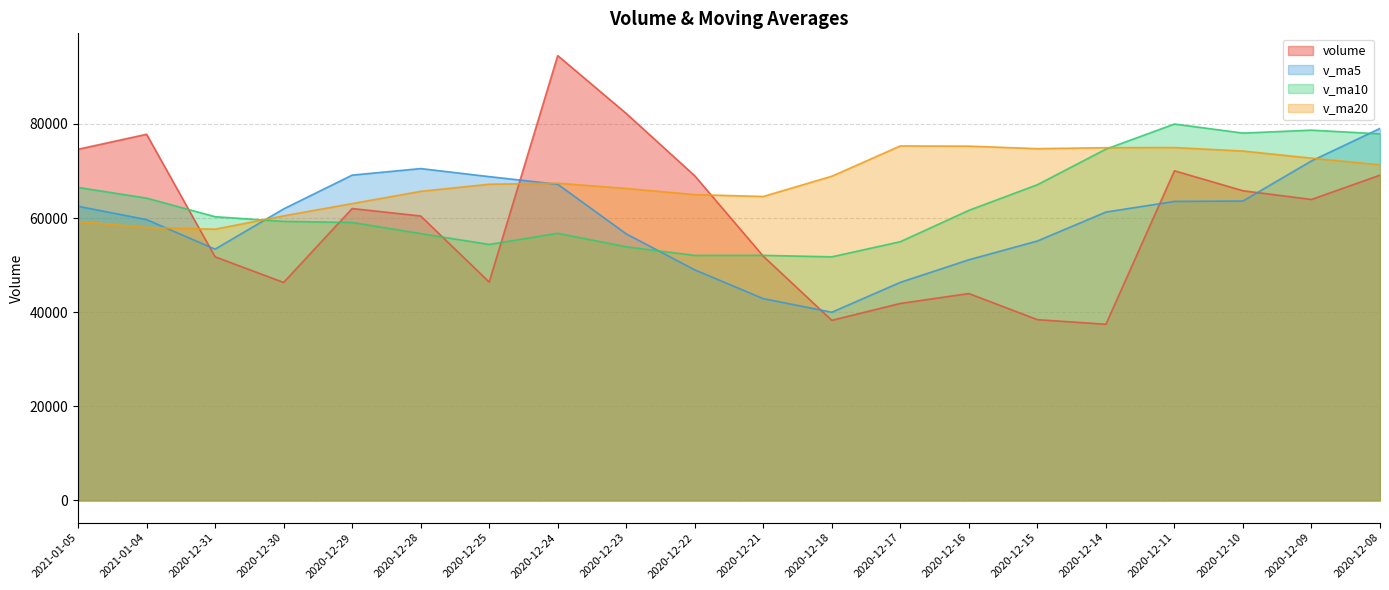

Does the chart have visible grid lines?

Yes